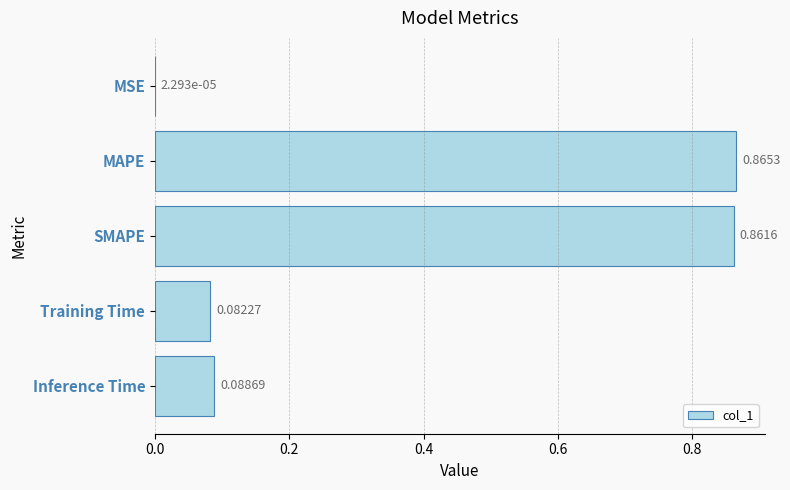

What is the average value?

0.4